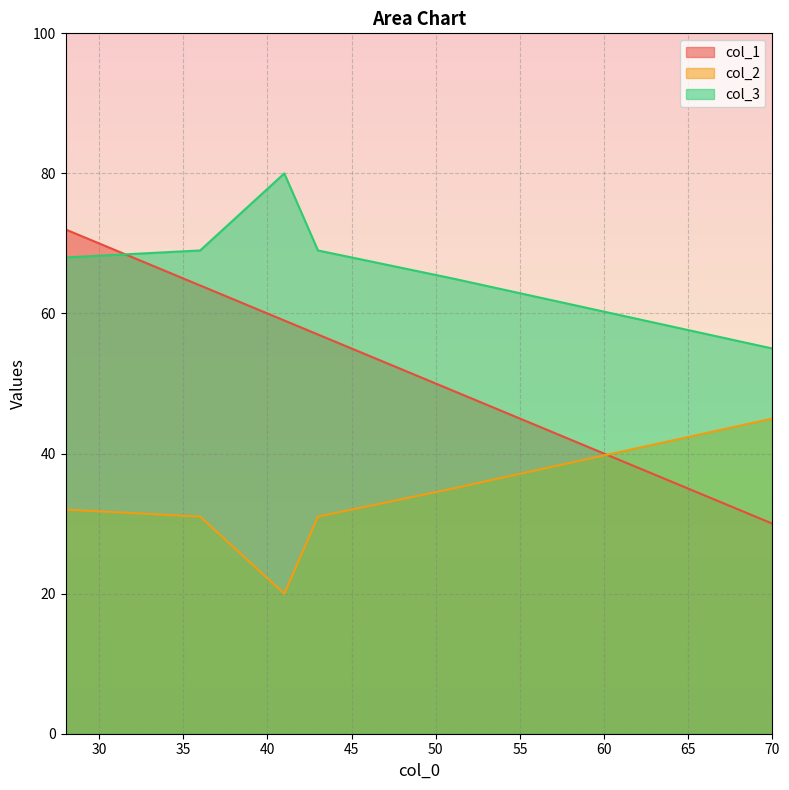

Where does the col_1 series first go above 59?

28